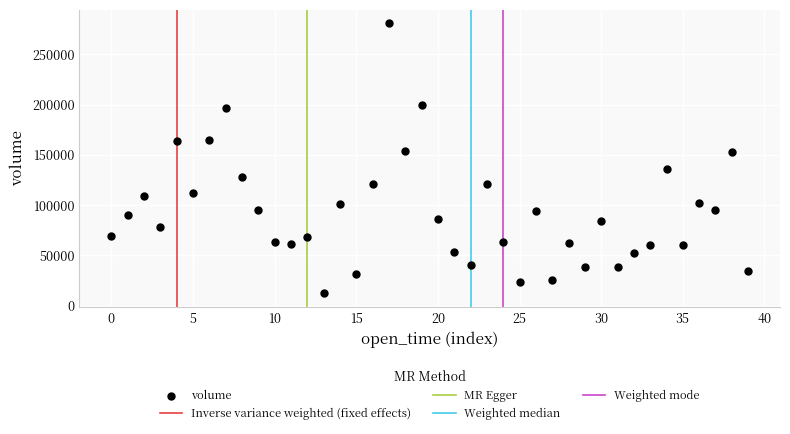

What is the range of Y values (max minus min)?

268755